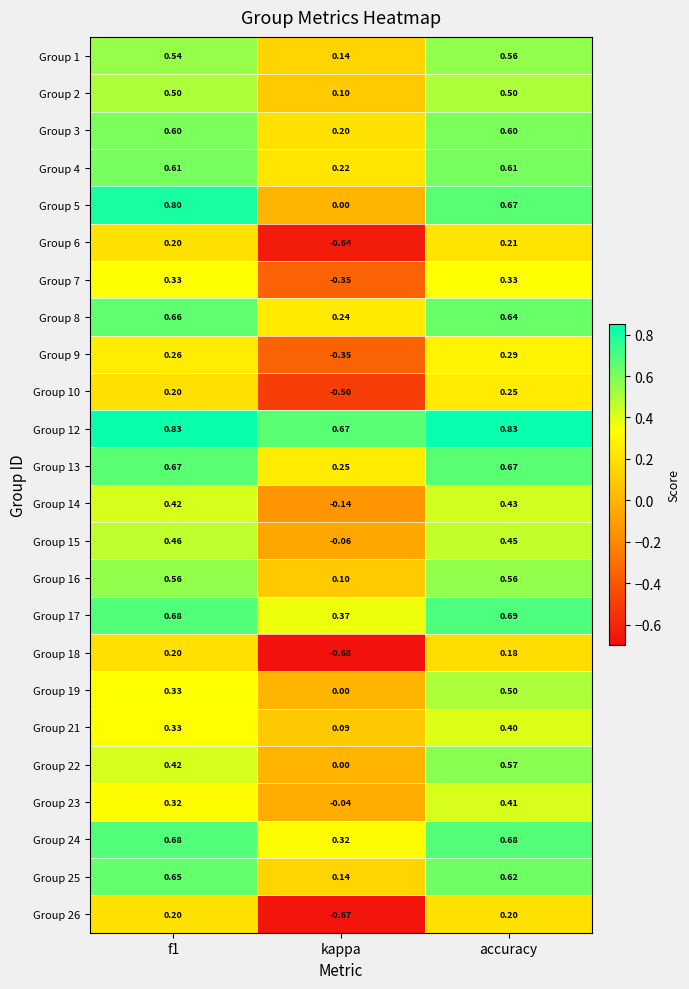

Where is Group 8 nearest to the value 0?

kappa